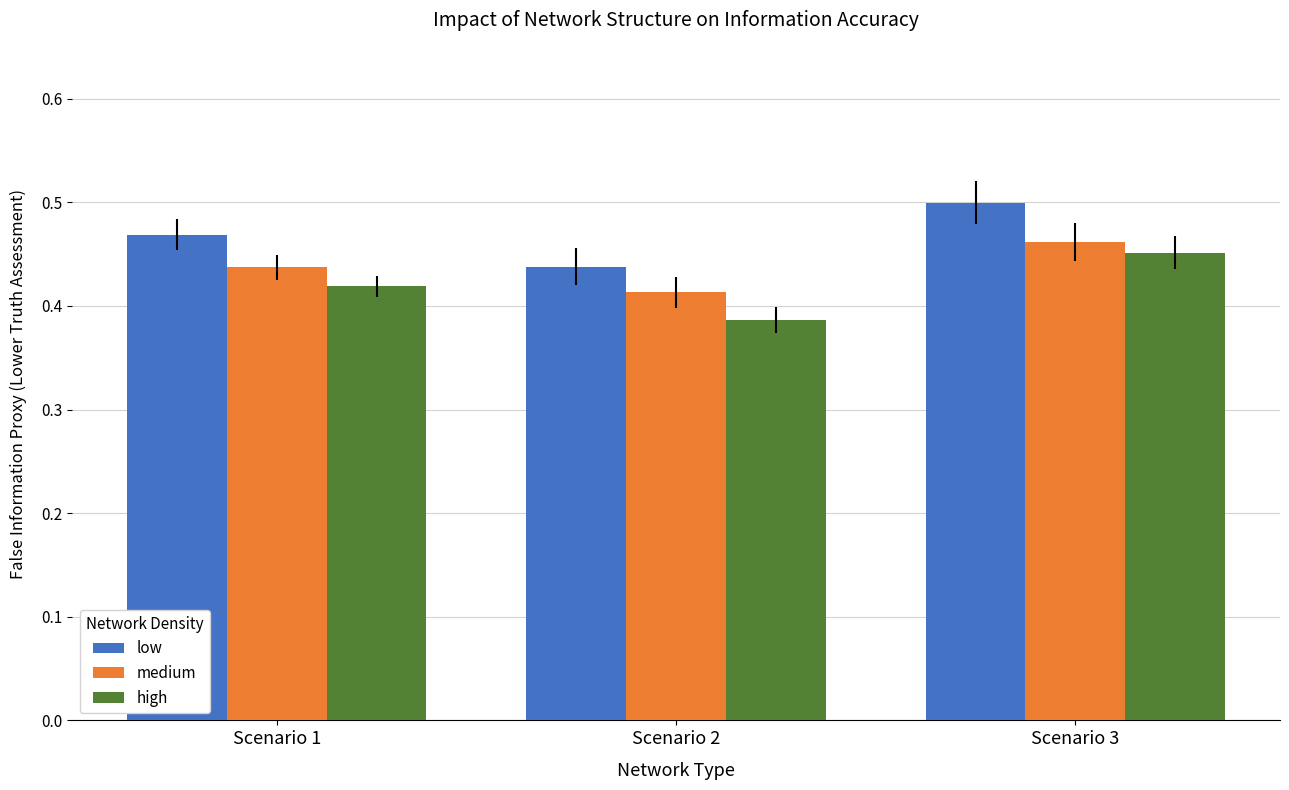

What are all the series names shown in the legend?

low, medium, high